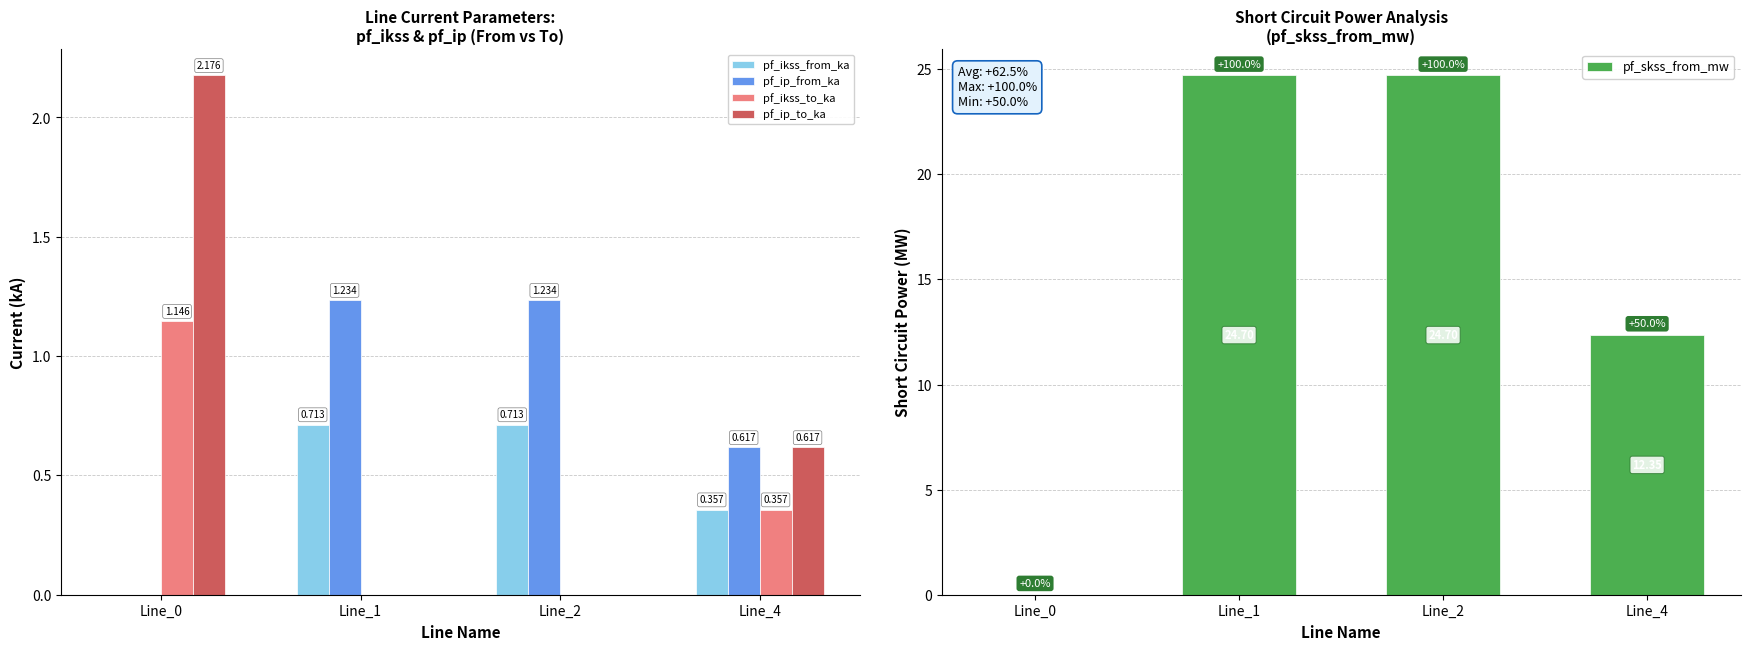

At which label is pf_ip_from_ka closest to 0?

Line_0